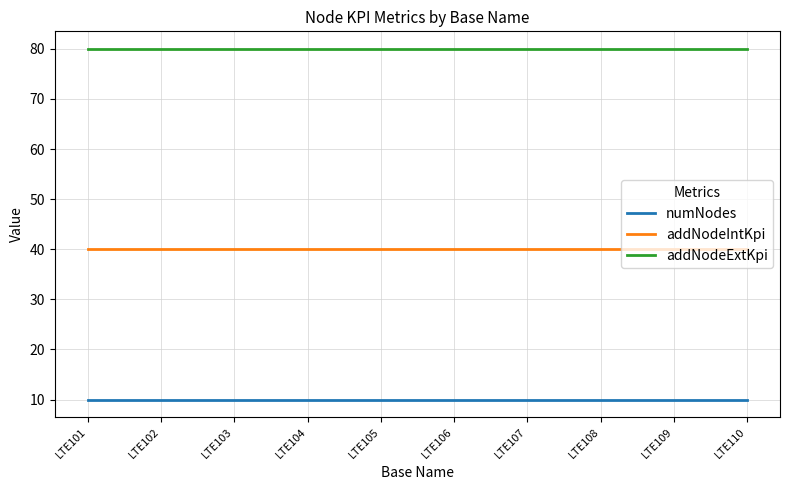

The value of addNodeIntKpi at LTE107 is 18. True or false?

False